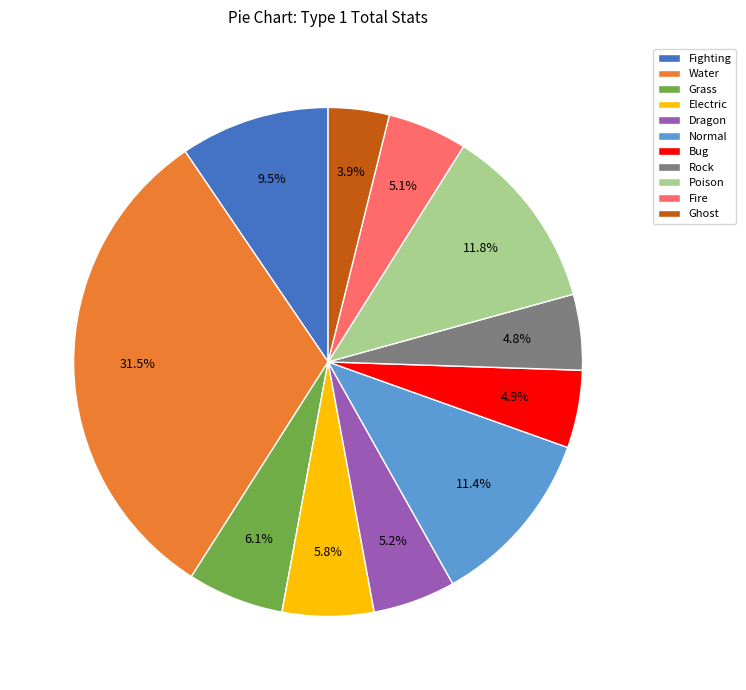

Is Bug the majority of the pie?

No